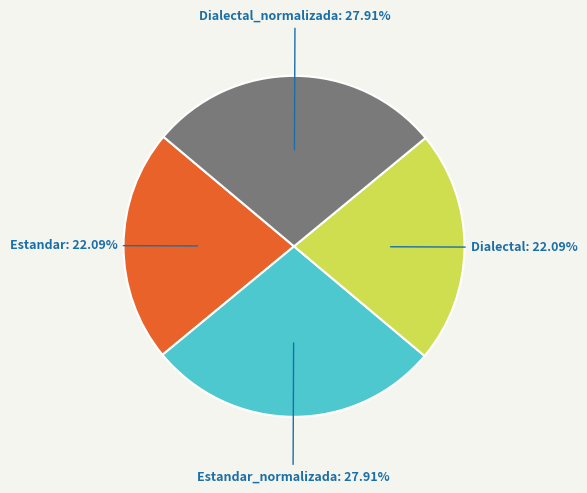

To the nearest percent, what portion does Dialectal_normalizada represent?

28%